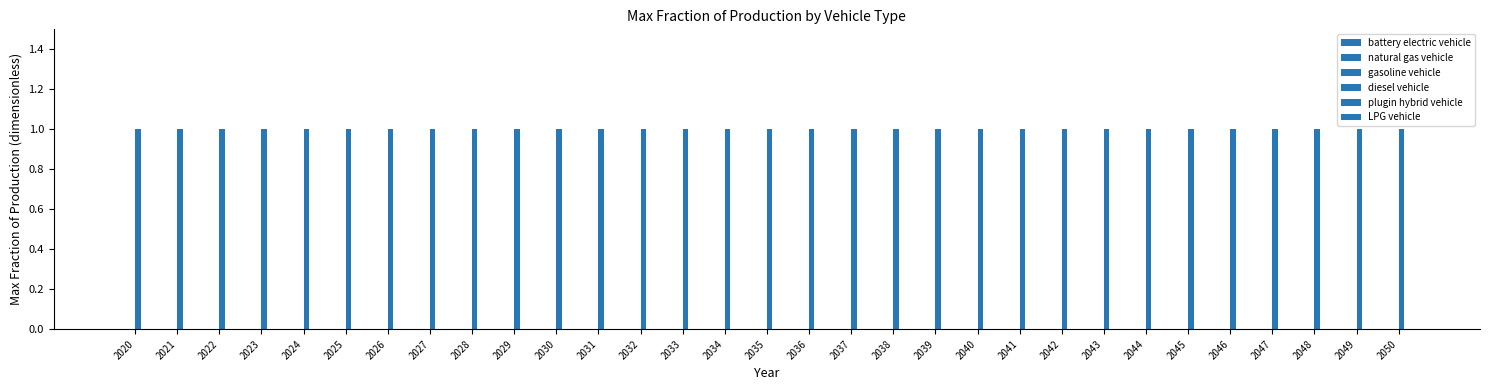

Reading left to right, extract all data points from this chart.

battery electric vehicle: 2020=0	2021=0	2022=0	2023=0	2024=0	2025=0	2026=0	2027=0	2028=0	2029=0	2030=0	2031=0	2032=0	2033=0	2034=0	2035=0	2036=0	2037=0	2038=0	2039=0	2040=0	2041=0	2042=0	2043=0	2044=0	2045=0	2046=0	2047=0	2048=0	2049=0	2050=0
natural gas vehicle: 2020=0	2021=0	2022=0	2023=0	2024=0	2025=0	2026=0	2027=0	2028=0	2029=0	2030=0	2031=0	2032=0	2033=0	2034=0	2035=0	2036=0	2037=0	2038=0	2039=0	2040=0	2041=0	2042=0	2043=0	2044=0	2045=0	2046=0	2047=0	2048=0	2049=0	2050=0
gasoline vehicle: 2020=0	2021=0	2022=0	2023=0	2024=0	2025=0	2026=0	2027=0	2028=0	2029=0	2030=0	2031=0	2032=0	2033=0	2034=0	2035=0	2036=0	2037=0	2038=0	2039=0	2040=0	2041=0	2042=0	2043=0	2044=0	2045=0	2046=0	2047=0	2048=0	2049=0	2050=0
diesel vehicle: 2020=1	2021=1	2022=1	2023=1	2024=1	2025=1	2026=1	2027=1	2028=1	2029=1	2030=1	2031=1	2032=1	2033=1	2034=1	2035=1	2036=1	2037=1	2038=1	2039=1	2040=1	2041=1	2042=1	2043=1	2044=1	2045=1	2046=1	2047=1	2048=1	2049=1	2050=1
plugin hybrid vehicle: 2020=0	2021=0	2022=0	2023=0	2024=0	2025=0	2026=0	2027=0	2028=0	2029=0	2030=0	2031=0	2032=0	2033=0	2034=0	2035=0	2036=0	2037=0	2038=0	2039=0	2040=0	2041=0	2042=0	2043=0	2044=0	2045=0	2046=0	2047=0	2048=0	2049=0	2050=0
LPG vehicle: 2020=0	2021=0	2022=0	2023=0	2024=0	2025=0	2026=0	2027=0	2028=0	2029=0	2030=0	2031=0	2032=0	2033=0	2034=0	2035=0	2036=0	2037=0	2038=0	2039=0	2040=0	2041=0	2042=0	2043=0	2044=0	2045=0	2046=0	2047=0	2048=0	2049=0	2050=0